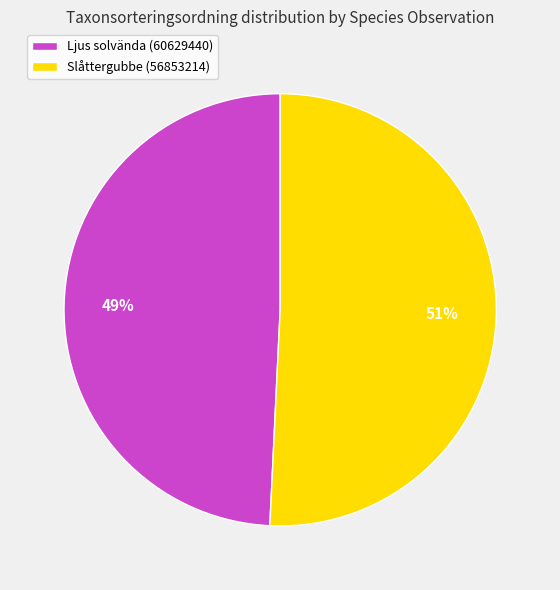

What is the ratio of the value at Slåttergubbe (56853214) to the value at Ljus solvända (60629440)?

1.0